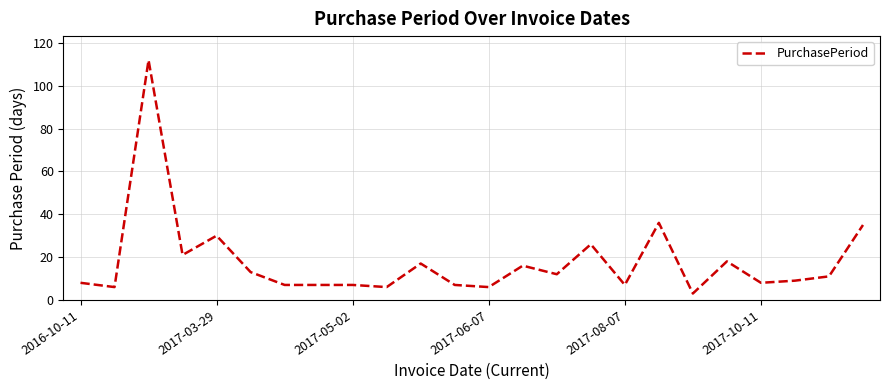

What is the maximum value shown in the chart?

112